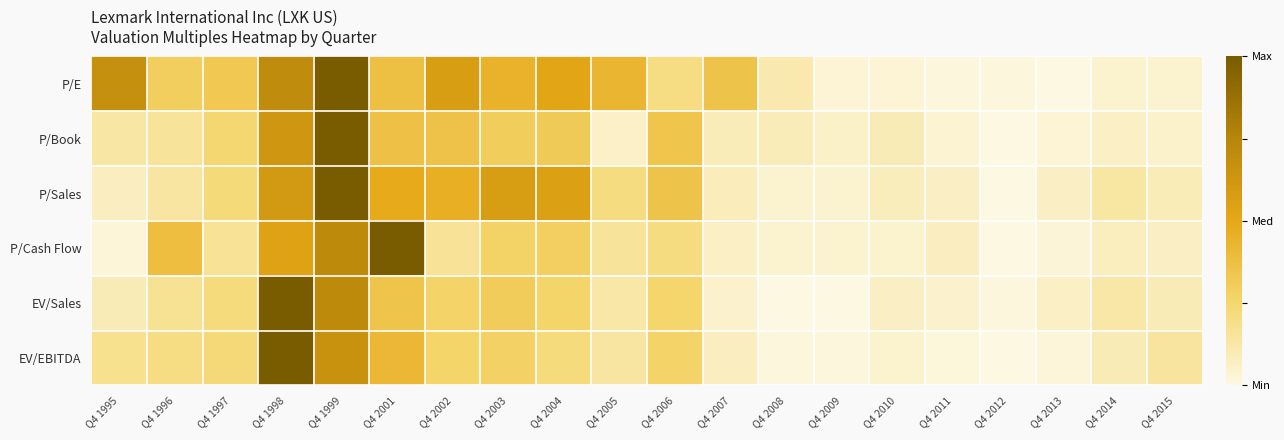

What is the spread (max minus min) of values at Q4 2009?

0.1